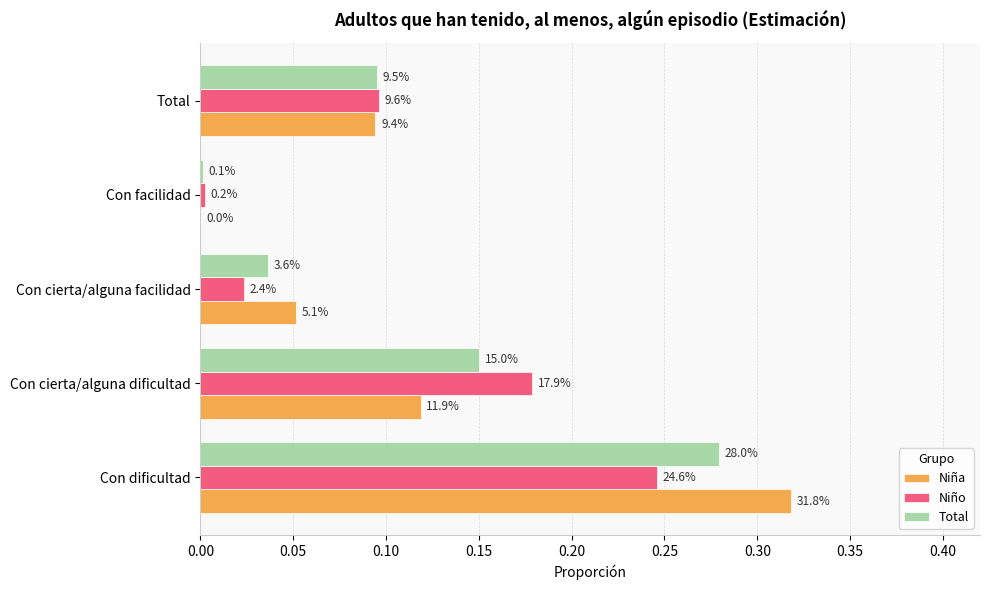

Count the Niña values in the range 0 to 1.

5